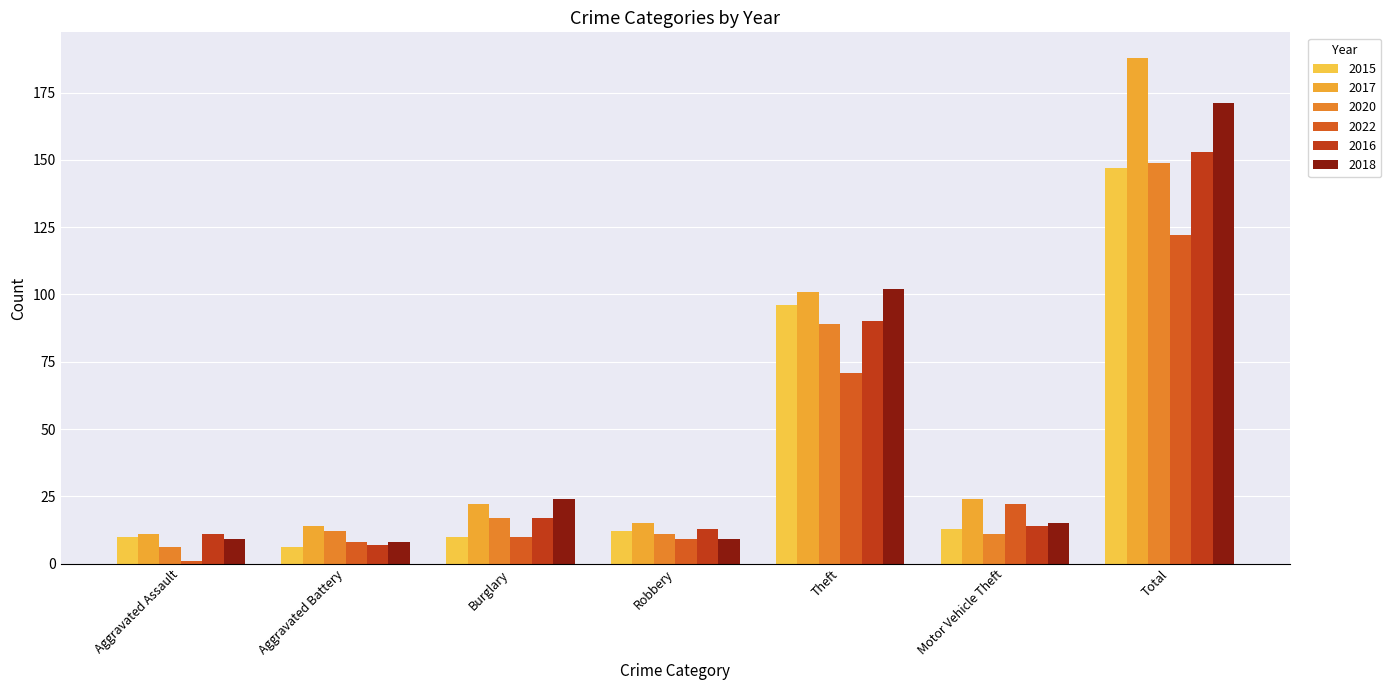

At Motor Vehicle Theft, list the series in order from largest to smallest.

2017, 2022, 2018, 2016, 2015, 2020